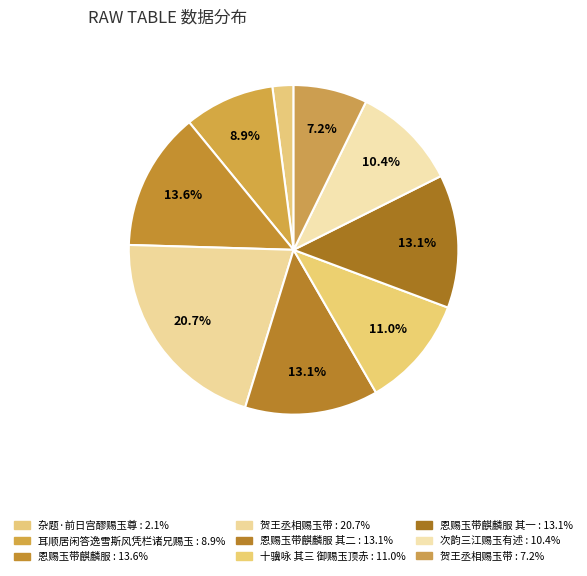

How many segments does this pie chart have?

9